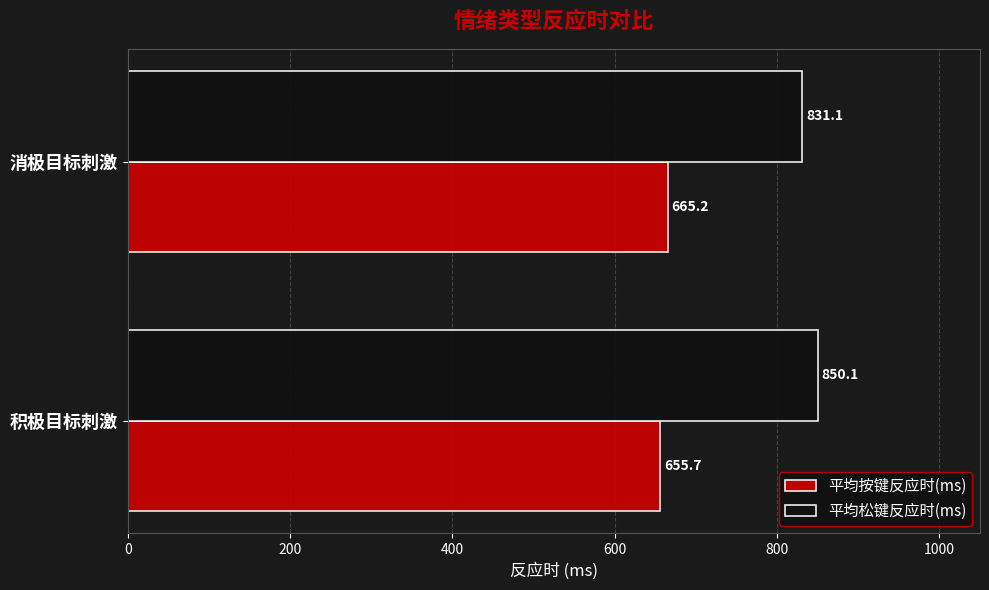

Which series has the largest range (max minus min)?

平均松键反应时(ms)